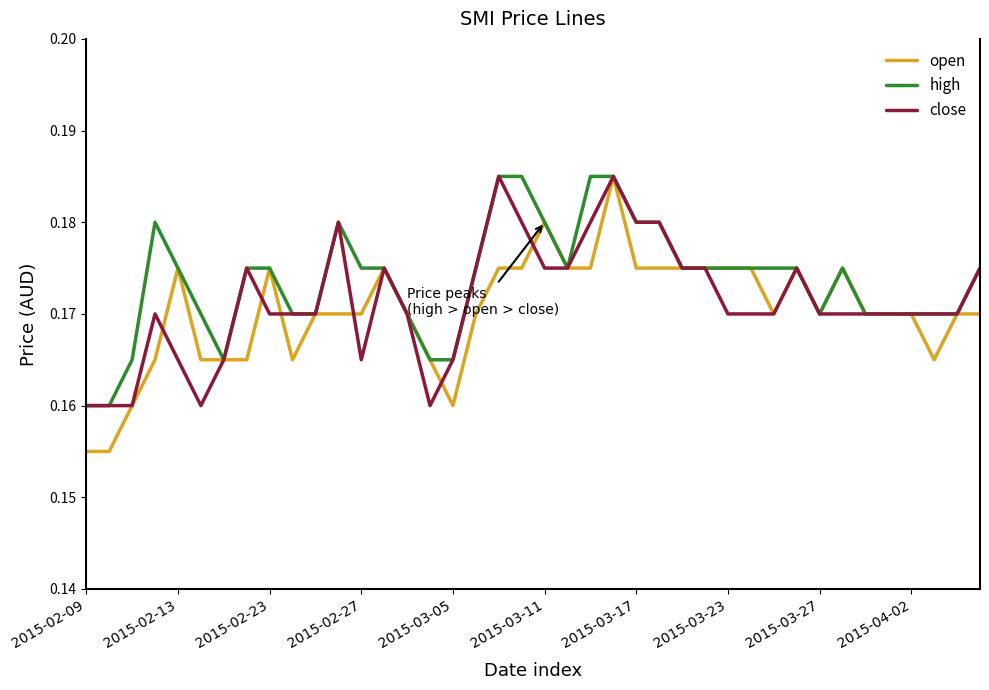

Which series has the widest spread of values?

open